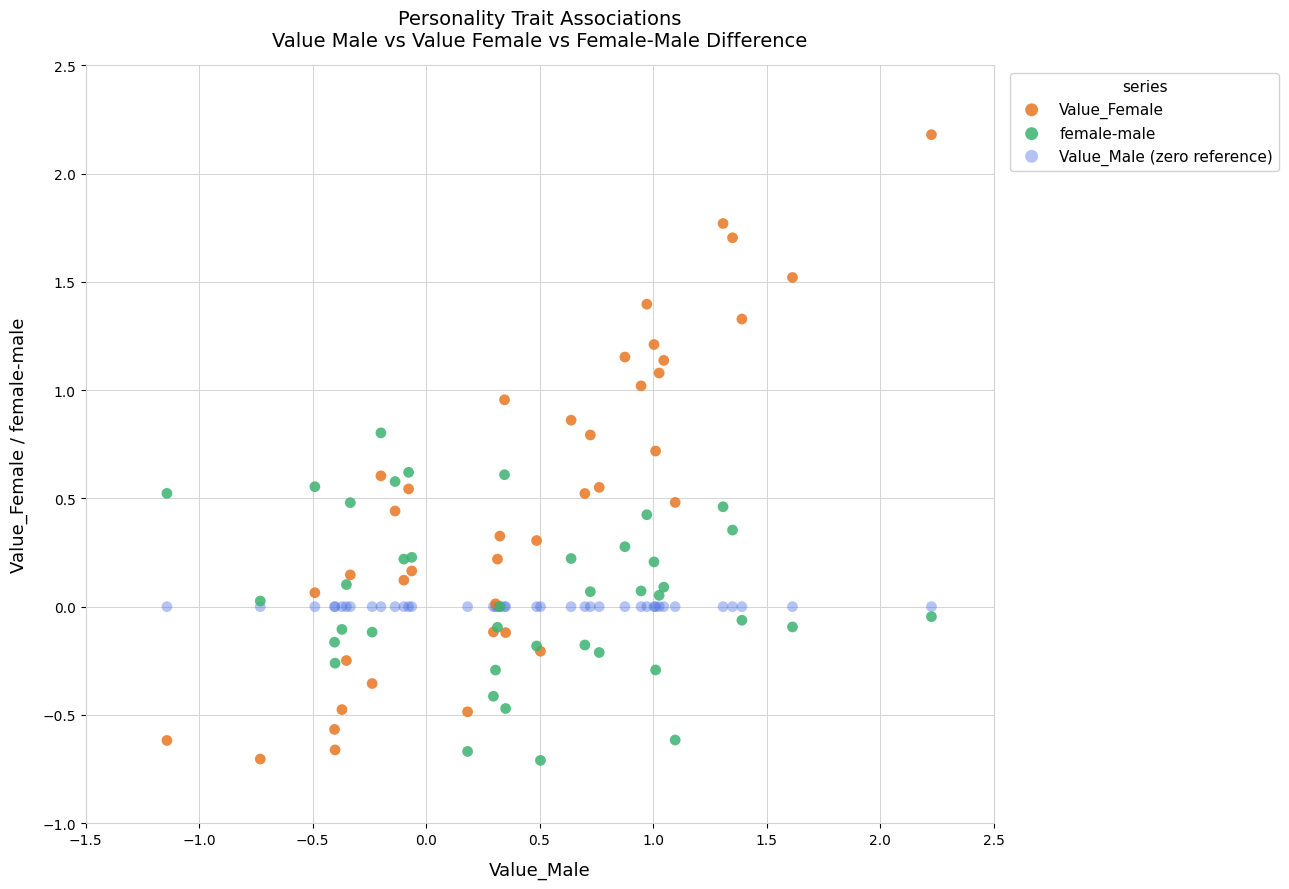

Which series contains the highest Y value?

Value_Female